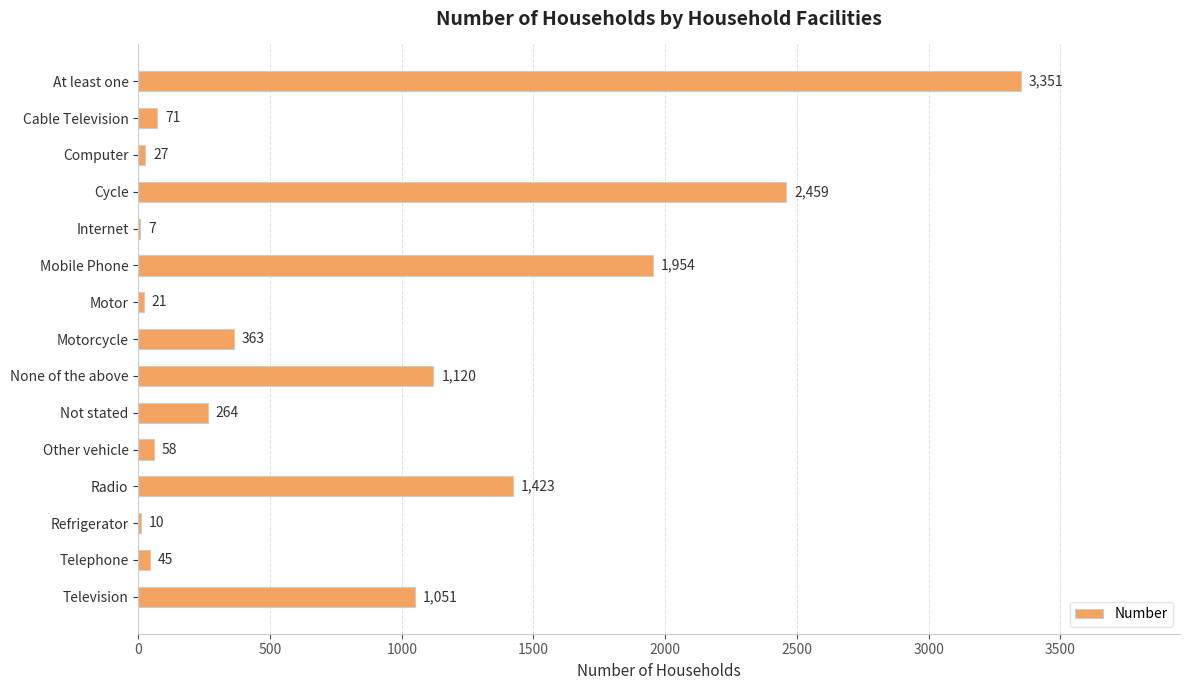

Count the number of data series in this chart.

1